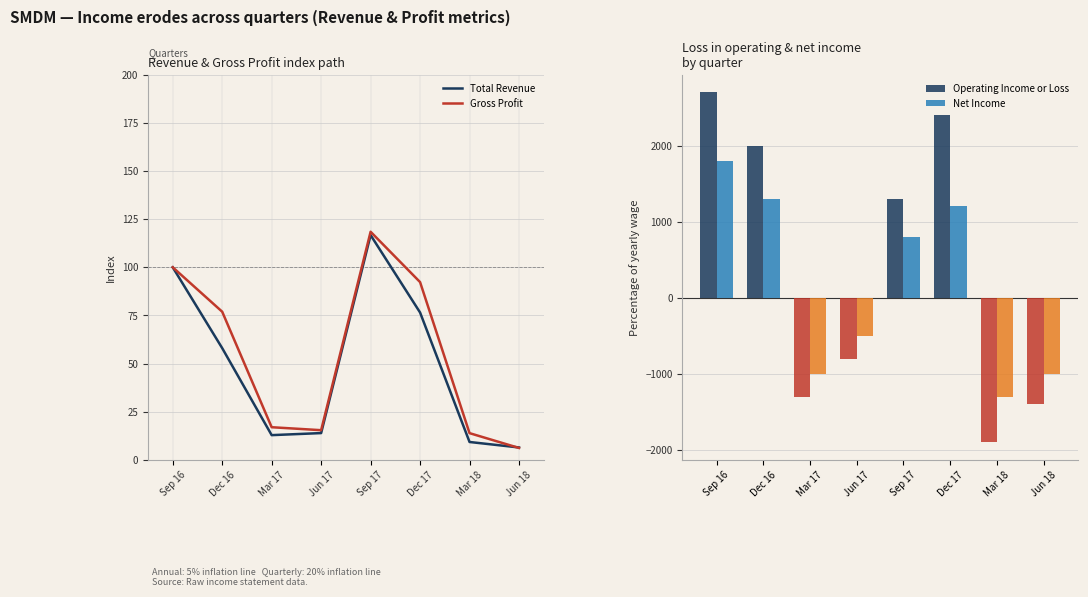

Between Mar 17 and Mar 18, which series saw the biggest shift?

Operating Income or Loss